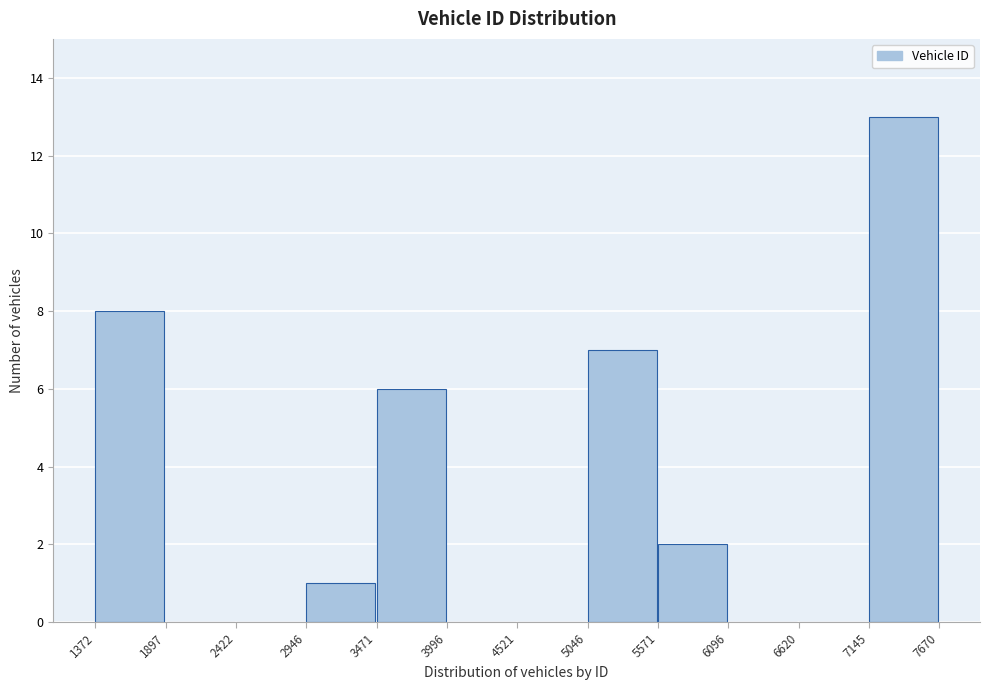

Which range on the x-axis has the tallest bar?

7145 to 7670